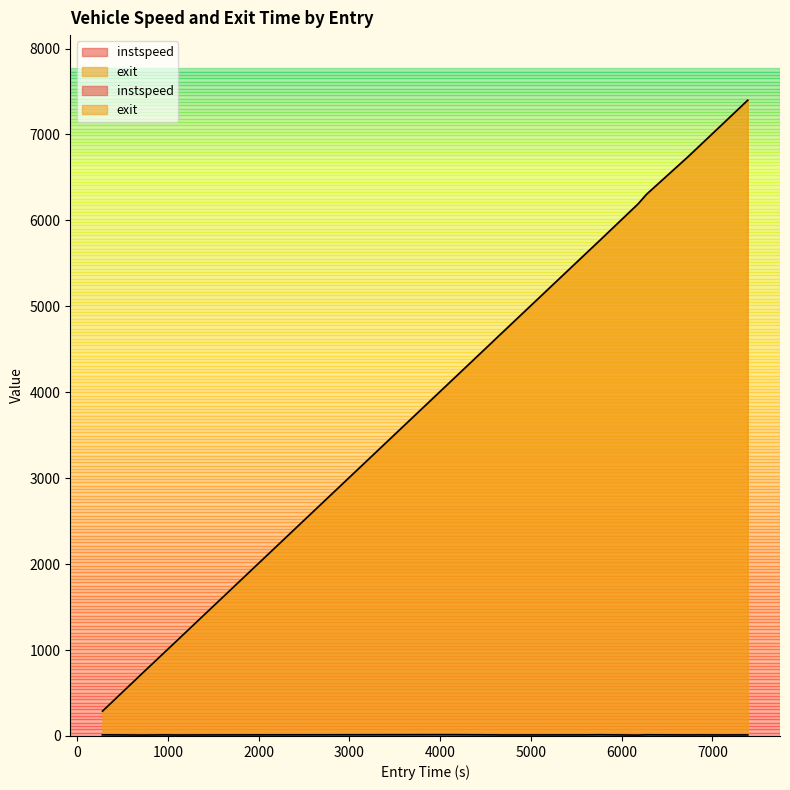

True or false: exit and instspeed intersect in this chart.

False